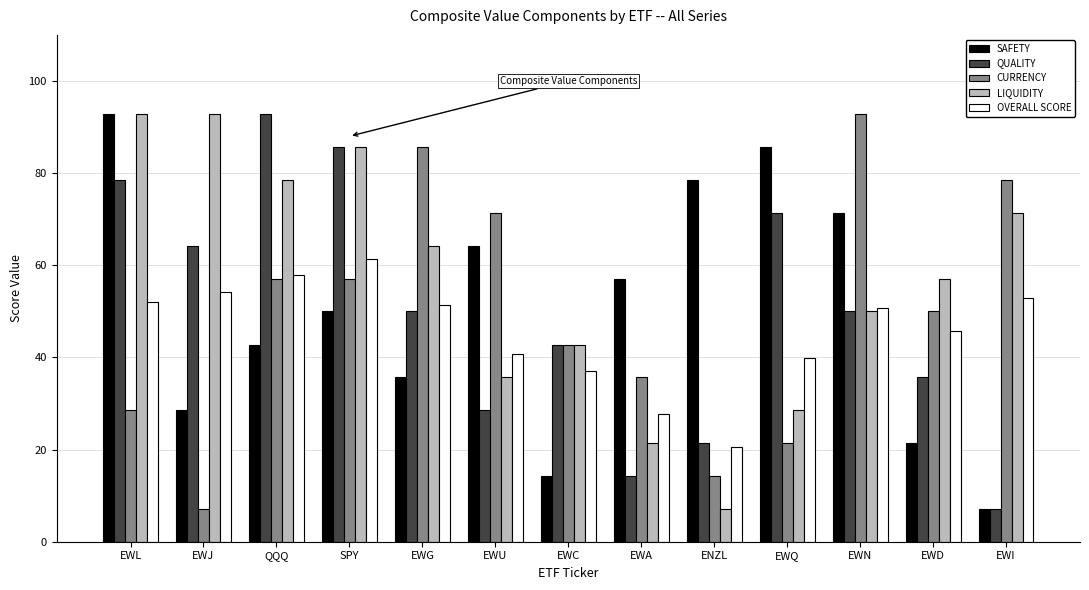

What is the total value across all series at SPY?

339.9